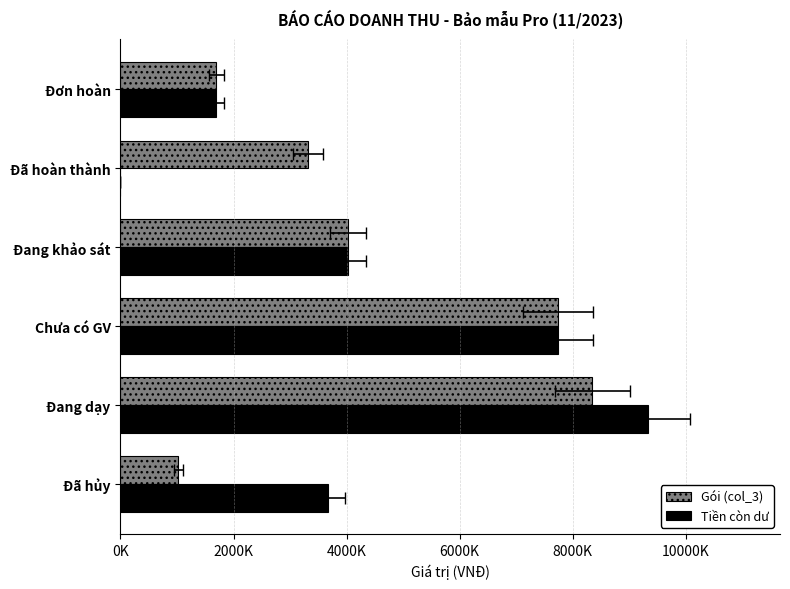

What are all the series names shown in the legend?

Gói (col_3), Tiền còn dư